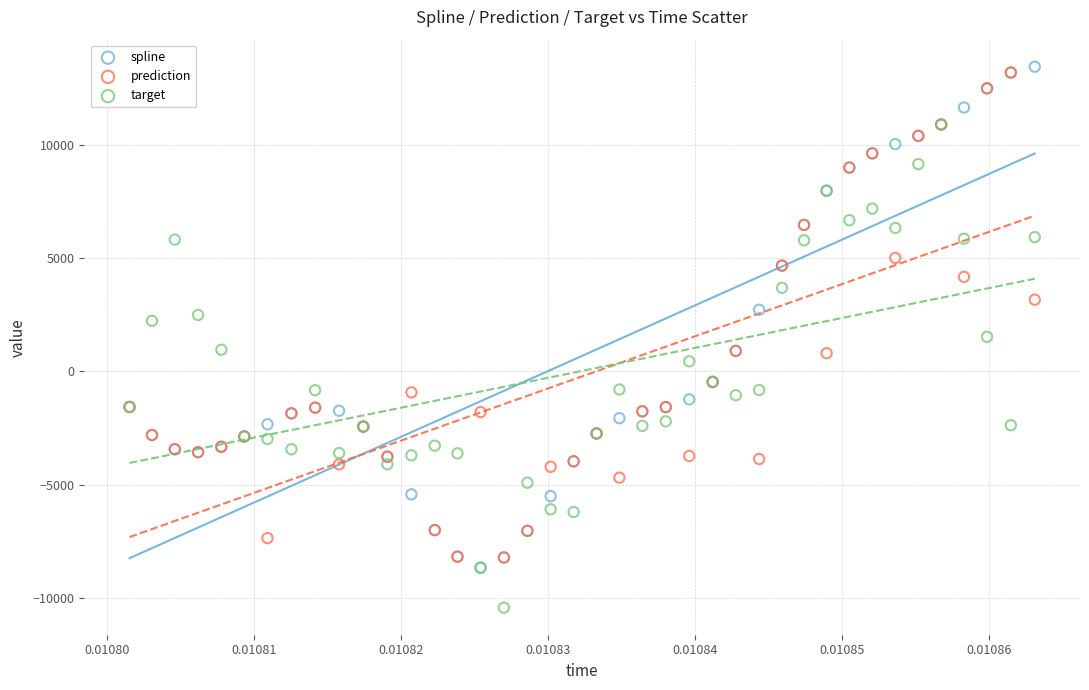

What are all the series names shown in the legend?

spline, prediction, target